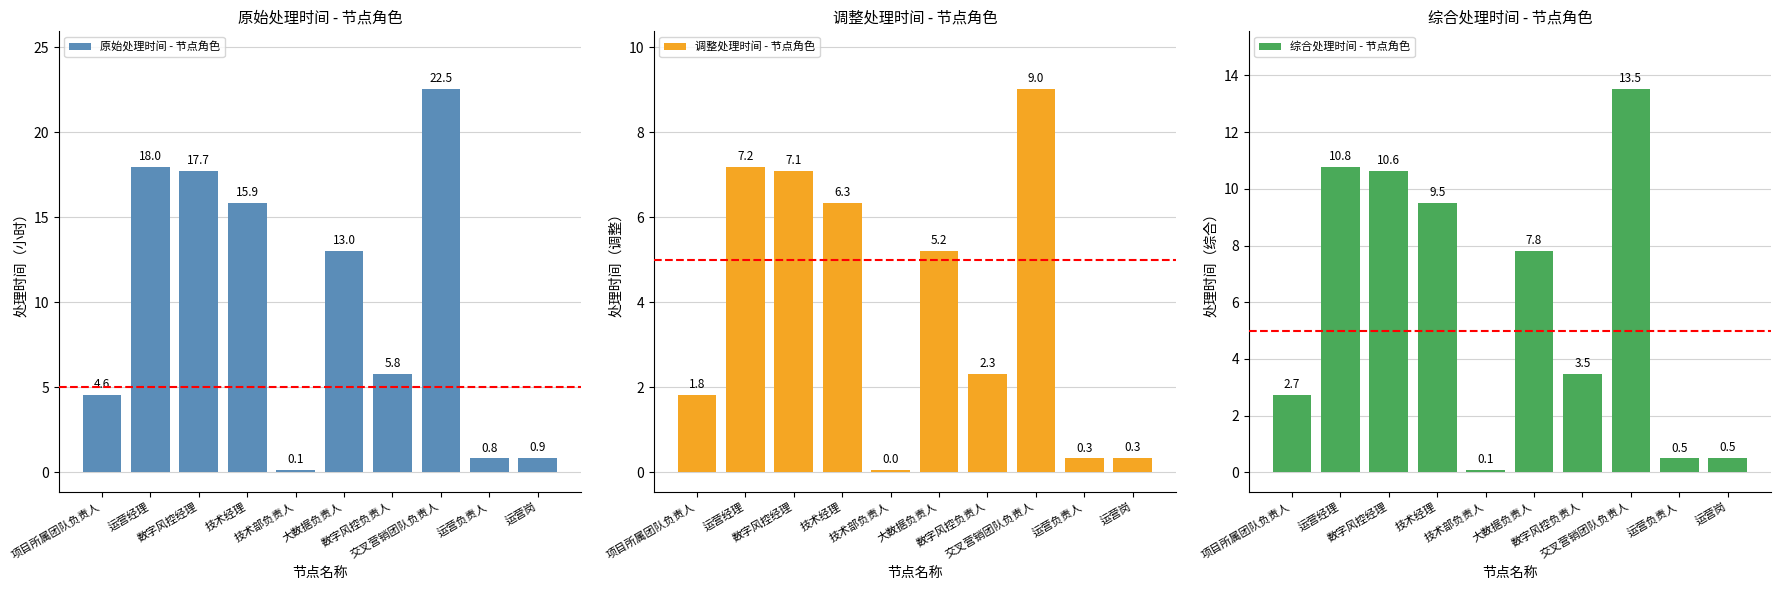

How many data points does each series have?

10